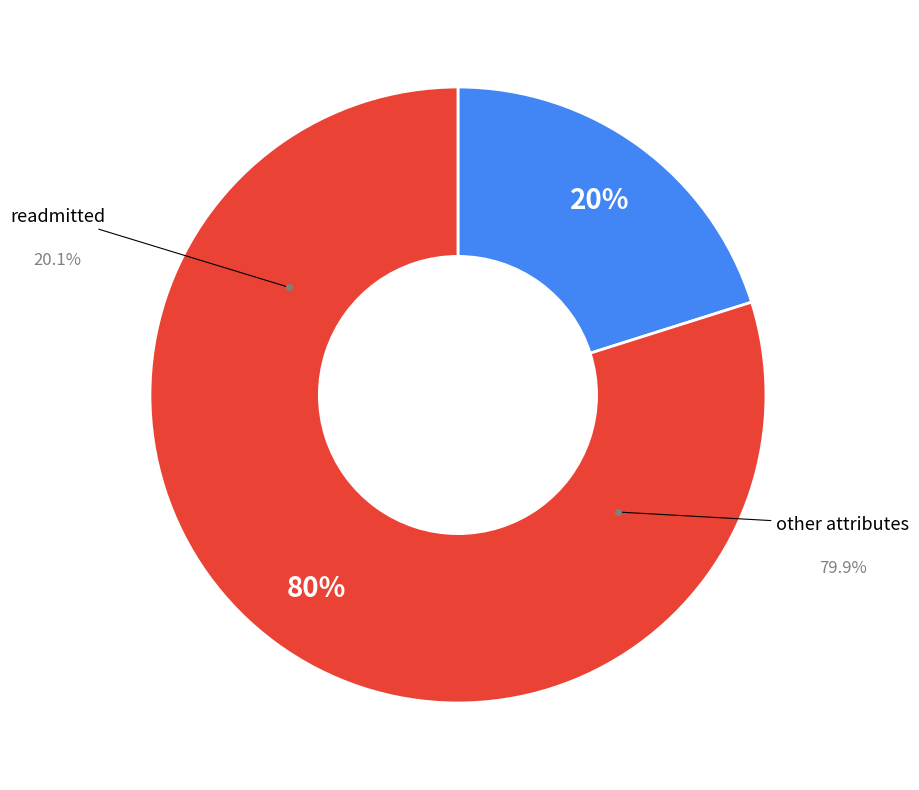

Rank the categories by value from lowest to highest.

readmitted, other